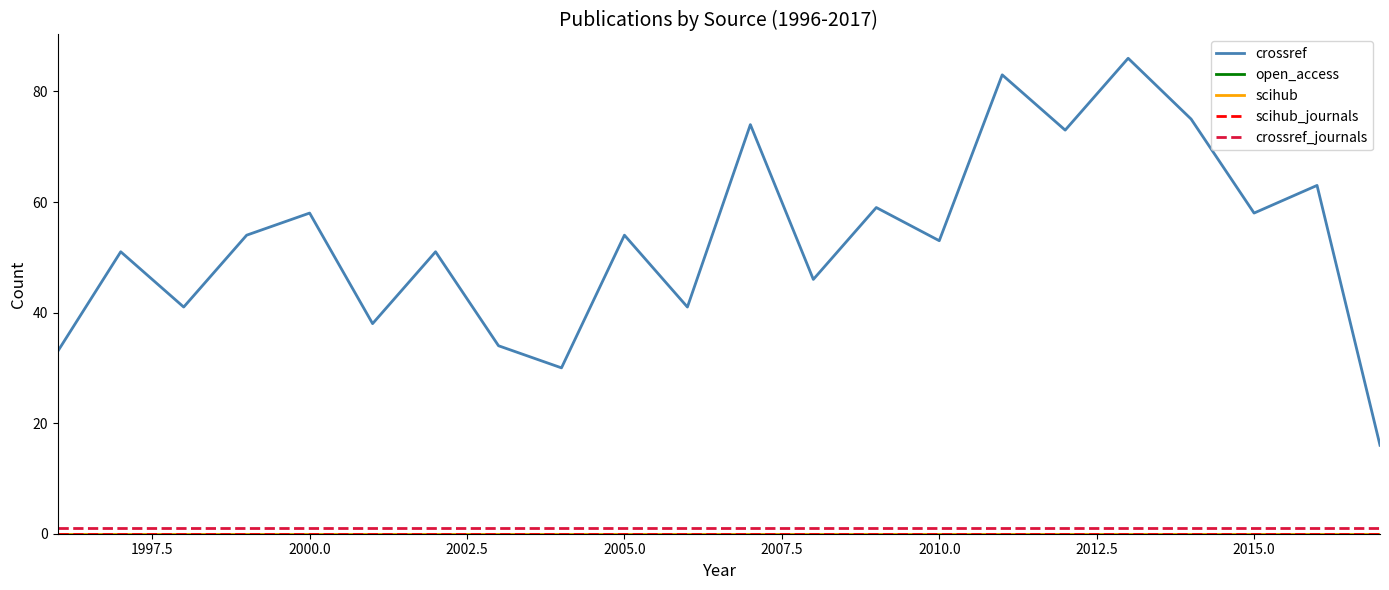

Reading left to right, extract all data points from this chart.

crossref: 33	51	41	54	58	38	51	34	30	54	41	74	46	59	53	83	73	86	75	58	63	16
open_access: 0	0	0	0	0	0	0	0	0	0	0	0	0	0	0	0	0	0	0	0	0	0
scihub: 0	0	0	0	0	0	0	0	0	0	0	0	0	0	0	0	0	0	0	0	0	0
scihub_journals: 0	0	0	0	0	0	0	0	0	0	0	0	0	0	0	0	0	0	0	0	0	0
crossref_journals: 1	1	1	1	1	1	1	1	1	1	1	1	1	1	1	1	1	1	1	1	1	1